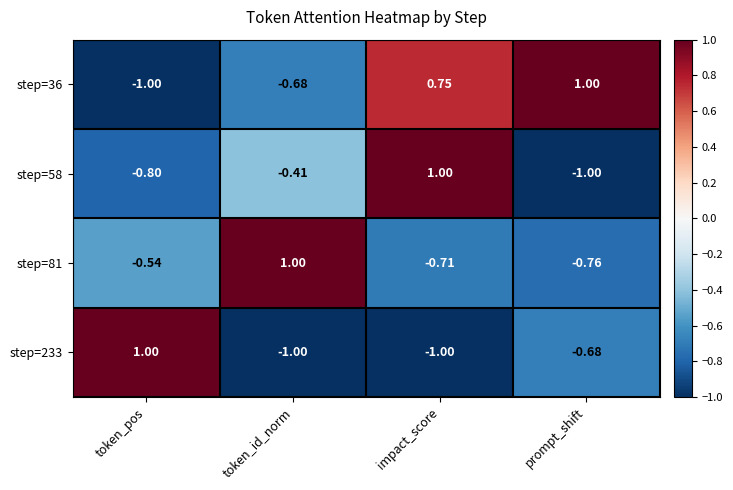

What is the spread (max minus min) of values at token_pos?

2.0